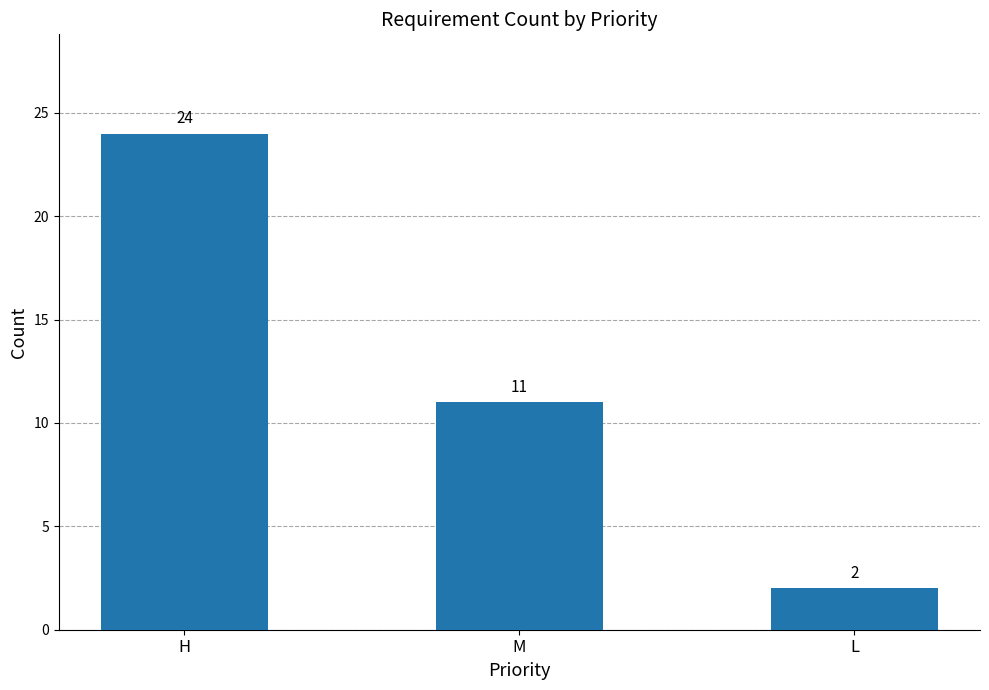

What is the smallest value displayed?

2